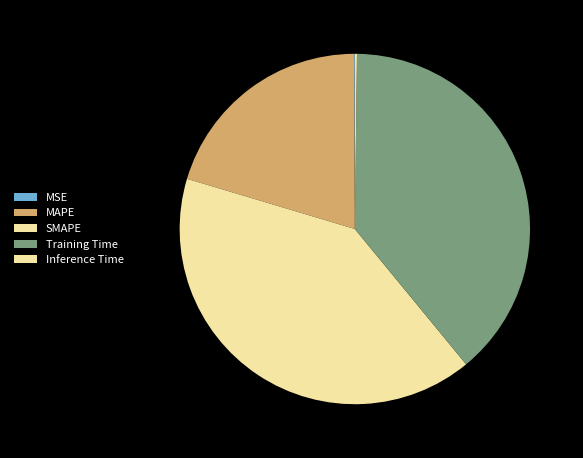

Is SMAPE the majority of the pie?

No